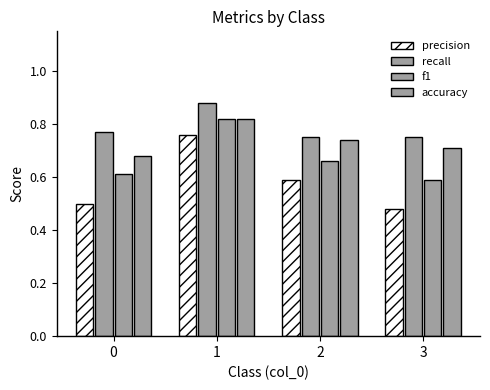

Reading left to right, extract all data points from this chart.

precision: 0=0.5	1=0.8	2=0.6	3=0.5
recall: 0=0.8	1=0.9	2=0.8	3=0.8
f1: 0=0.6	1=0.8	2=0.7	3=0.6
accuracy: 0=0.7	1=0.8	2=0.7	3=0.7